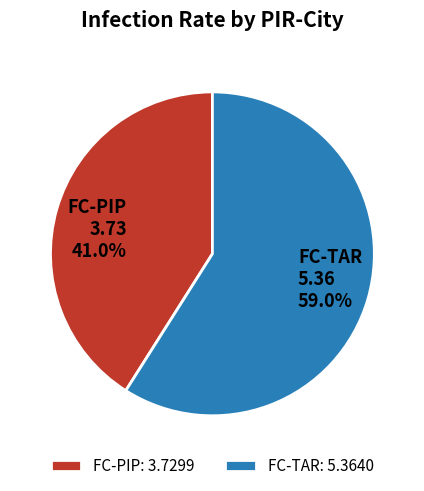

The FC-PIP slice represents 41% of the pie. True or false?

True